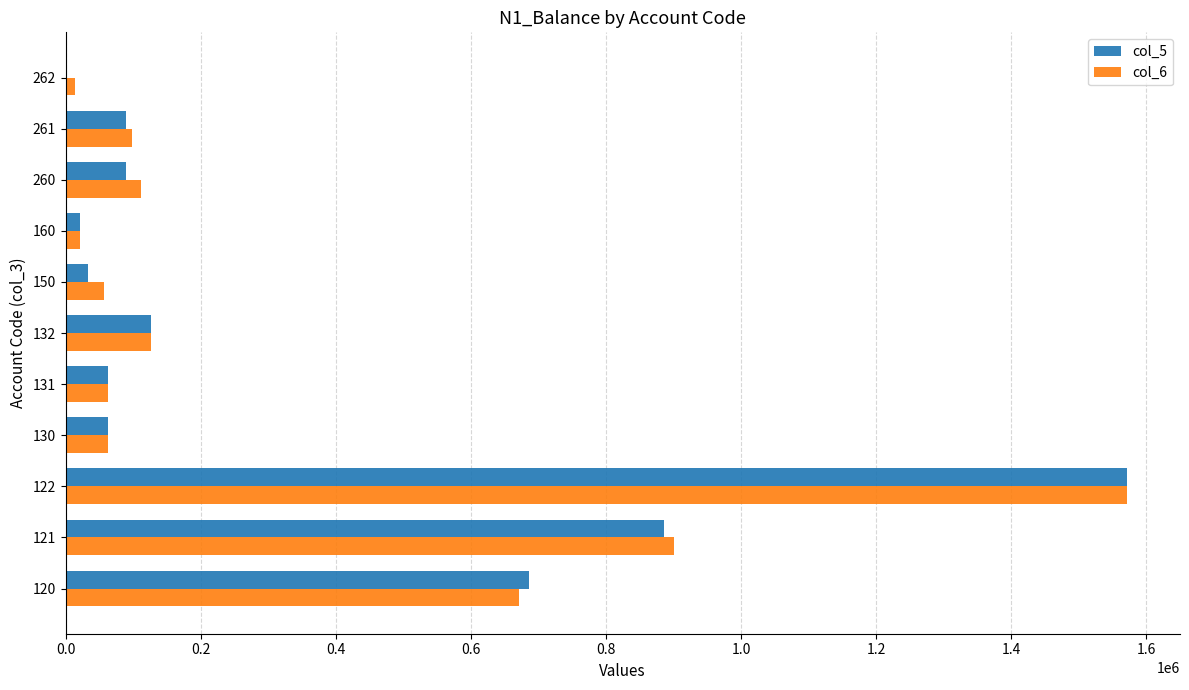

The value of col_5 at 132 is 125944.0. True or false?

True